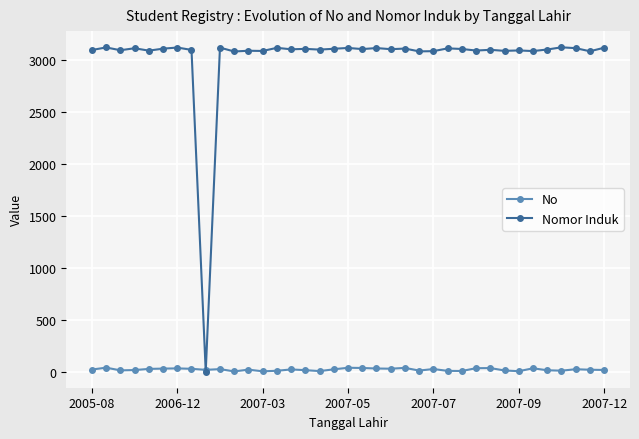

Rank the series by their maximum value, from highest to lowest.

Nomor Induk, No